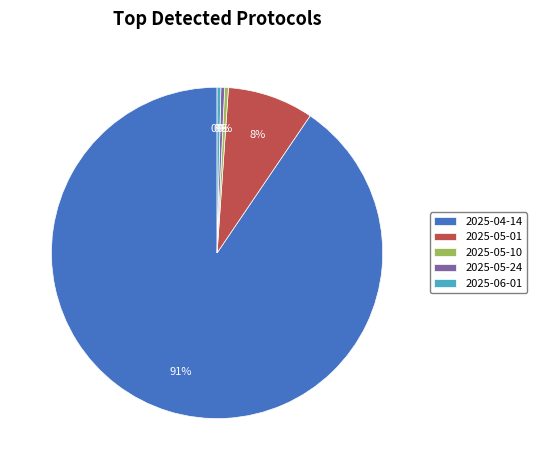

True or false: 2025-05-01 accounts for 8% of the total.

True